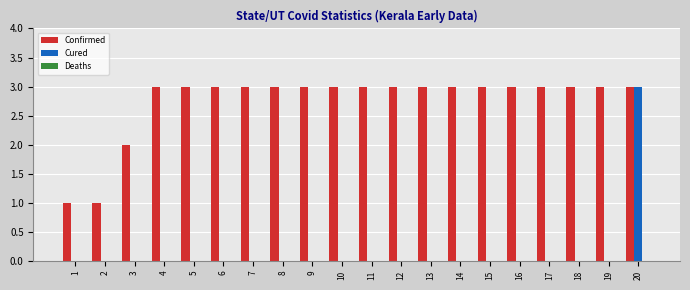

The value of Cured at 11 is -2. True or false?

False